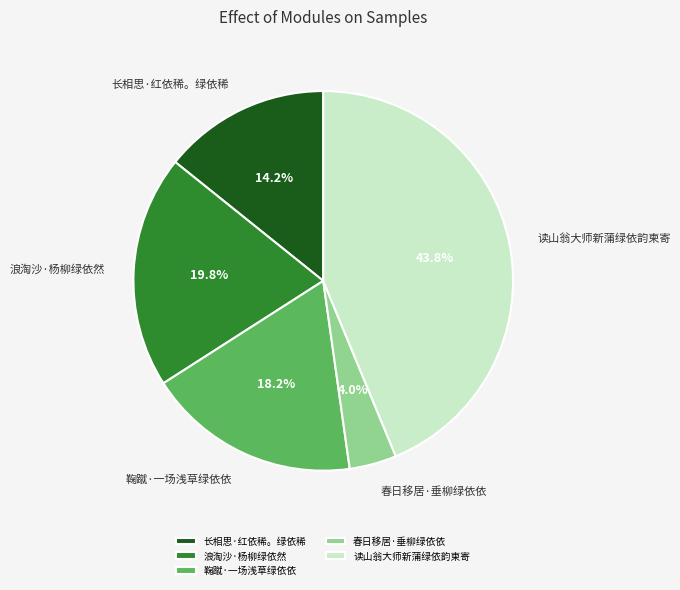

How much of the chart is everything except 读山翁大师新蒲绿依韵柬寄?

56.2%